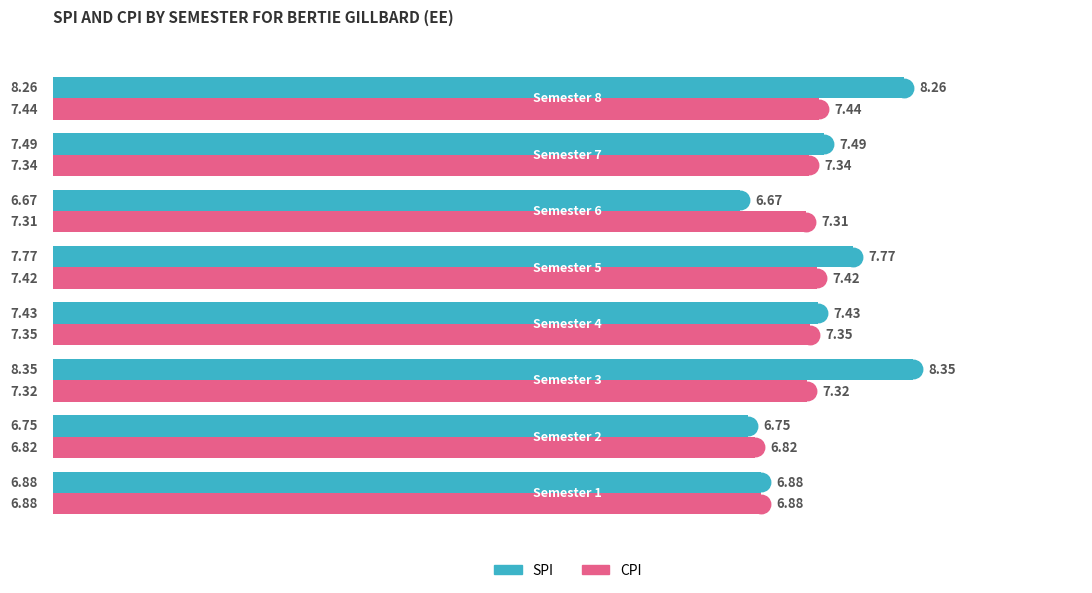

Which series has the largest total across all categories?

SPI